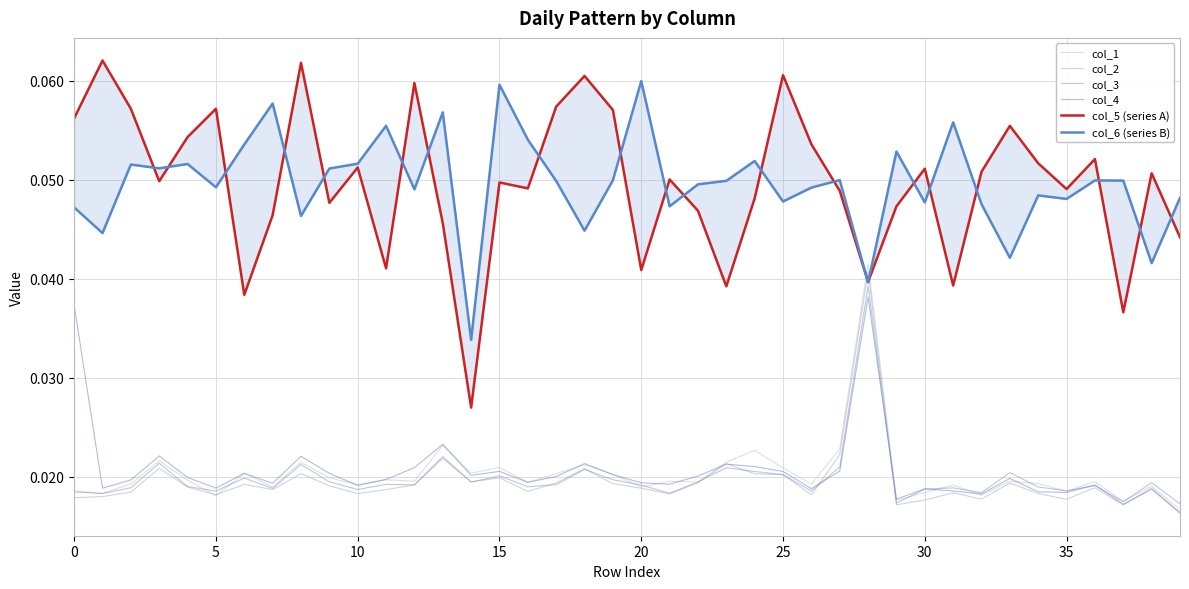

True or false: col_4 and col_5 (series A) intersect in this chart.

False